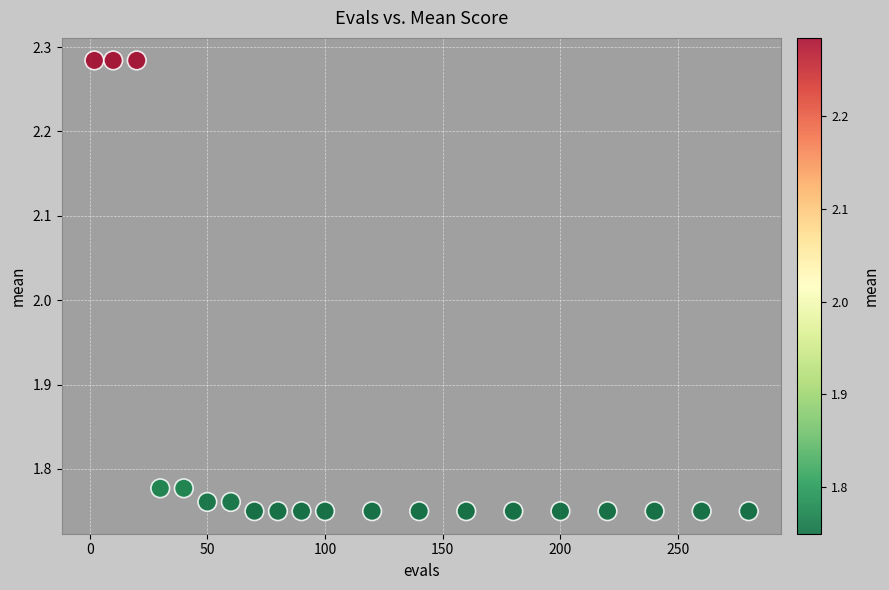

What is the range of Y values (max minus min)?

0.5